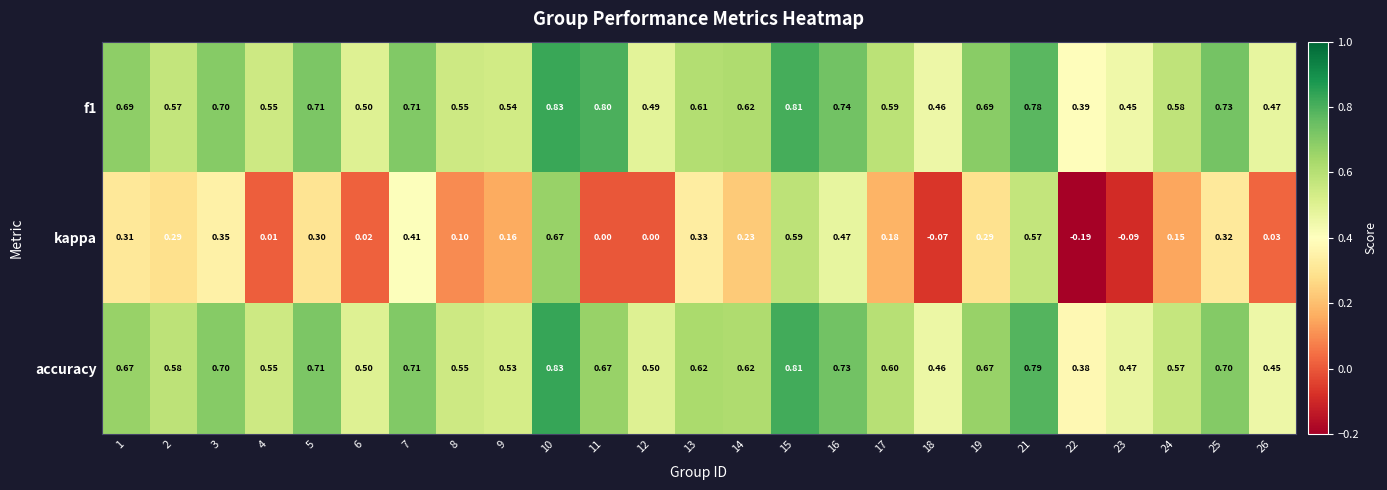

How many categories are shown in the chart?

25